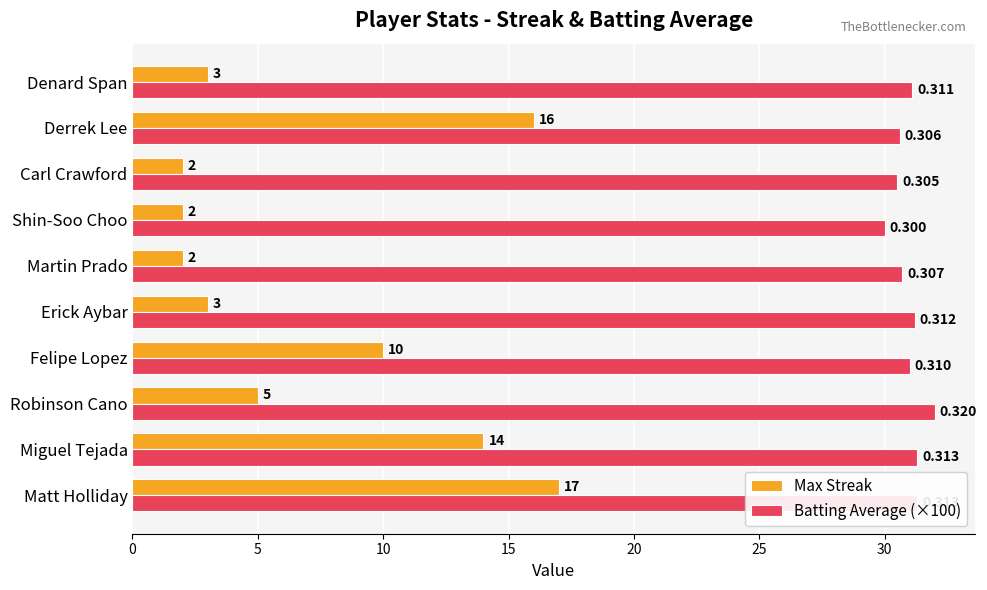

Where is Batting Average (×100) nearest to the value 31?

Felipe Lopez